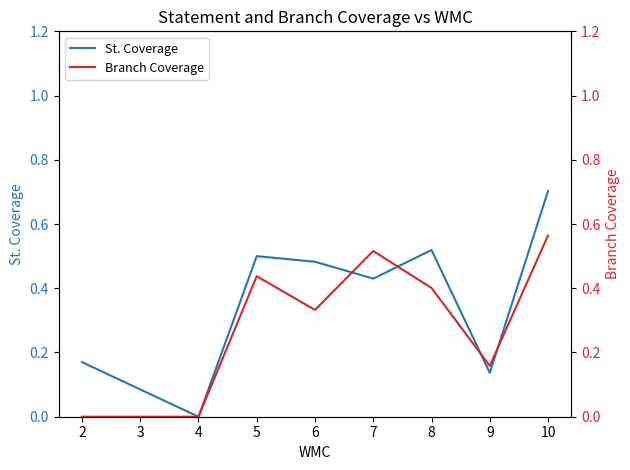

The value of St. Coverage at 10 is 0.7. True or false?

True